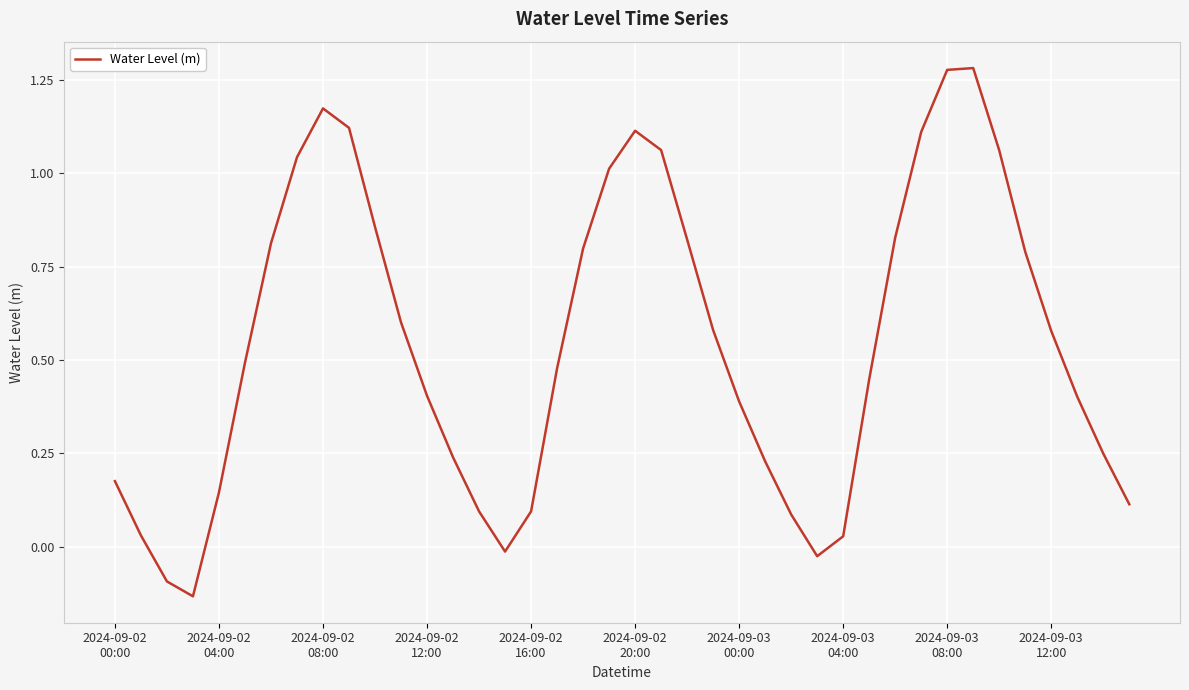

How many lines are shown in the chart?

1